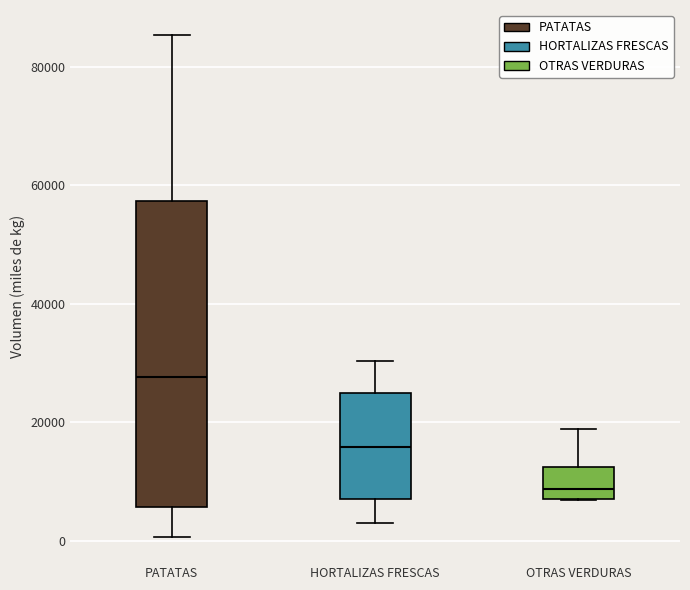

Reading left to right, transcribe this box plot: for each box, give where its median line is, the range the box spans, and where its two whiskers end, as read against the y-axis. The values are not printed on the chart, so give them approximately, as read against the axis.

PATATAS: median 28000, box 6000 to 58000, whiskers 0 to 86000
HORTALIZAS FRESCAS: median 16000, box 8000 to 24000, whiskers 4000 to 30000
OTRAS VERDURAS: median 8000, box 6000 to 12000, whiskers 6000 to 18000